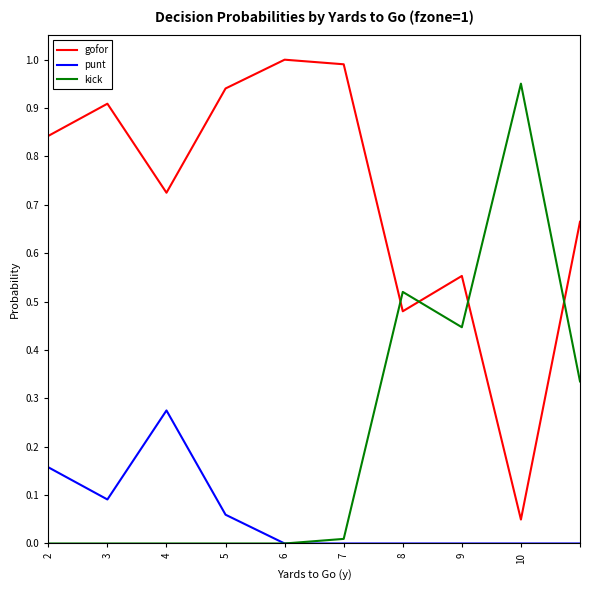

Which series has the largest total across all categories?

gofor